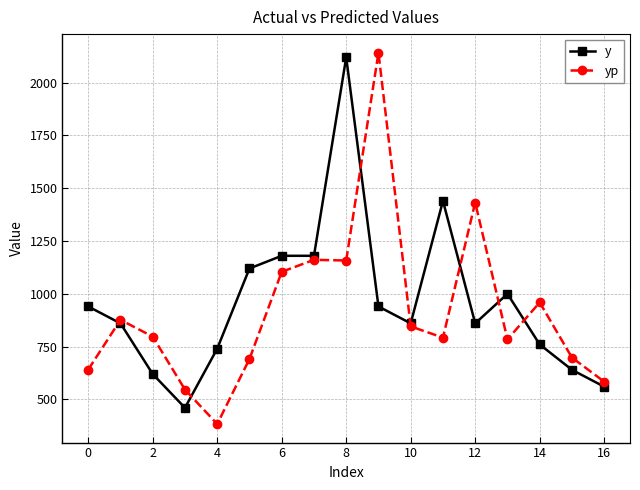

What is the minimum value shown in the chart?

383.2